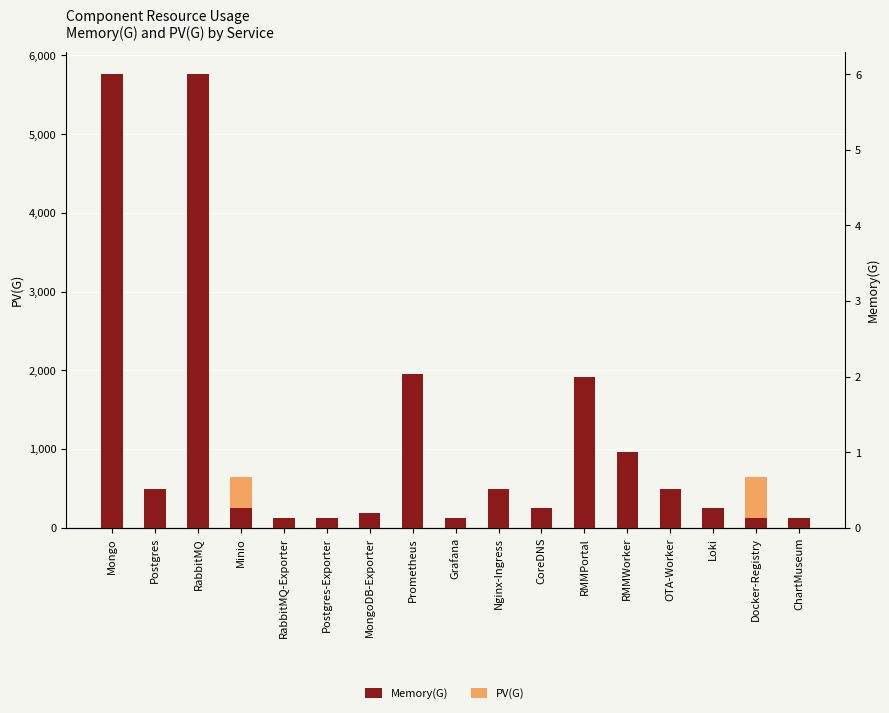

Which series has the largest total across all categories?

PV(G)